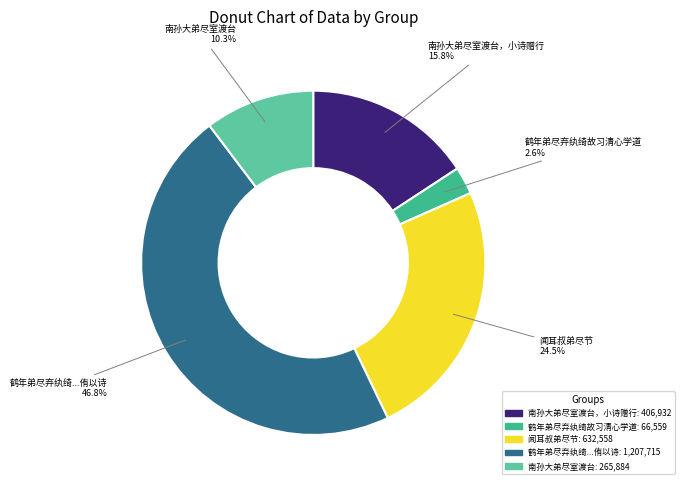

What is the ratio of the value at 南孙大弟尽室渡台，小诗赠行 to the value at 南孙大弟尽室渡台?

1.5